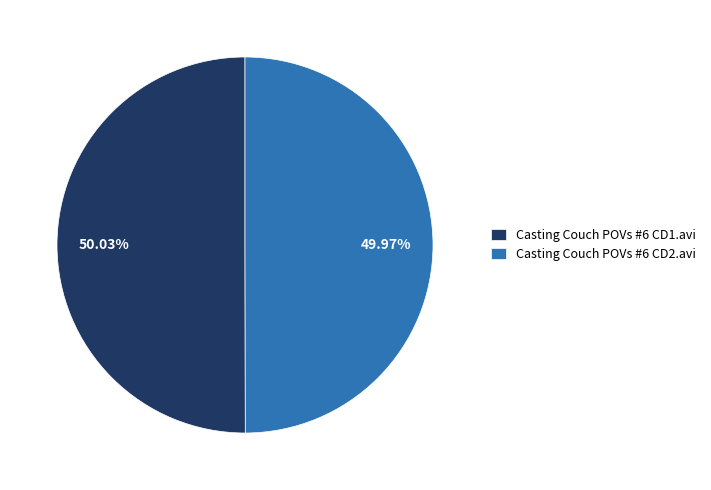

What percentage is the Casting Couch POVs #6 CD2.avi slice, to the nearest percent?

50%